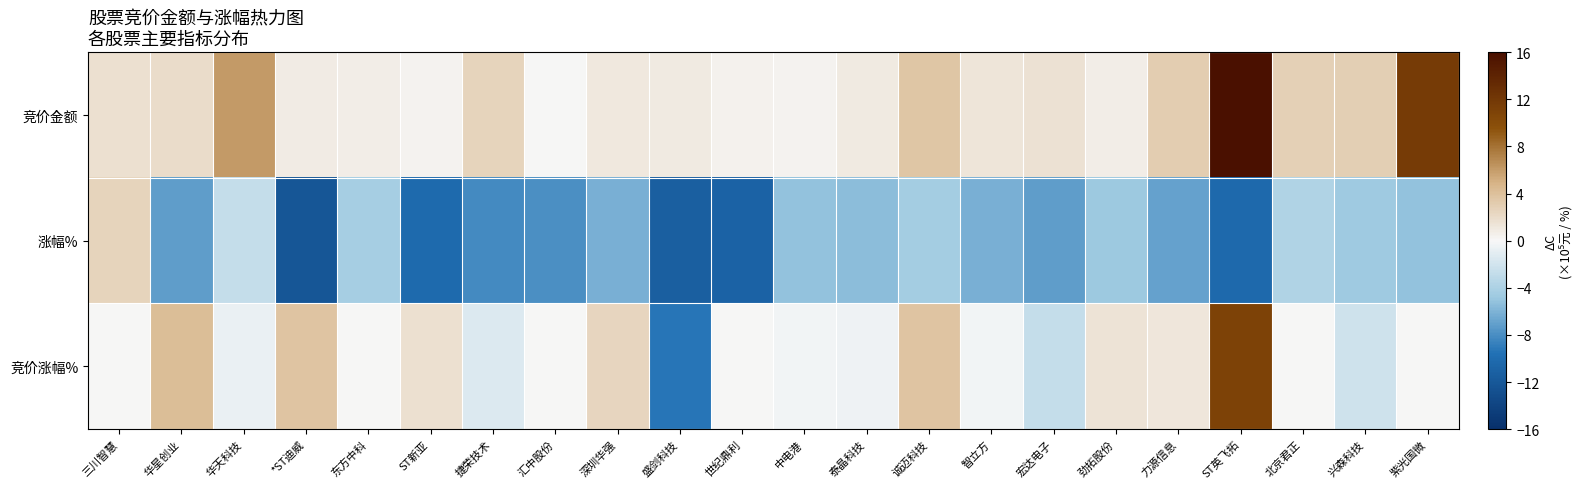

What is the greatest value displayed?

1.0